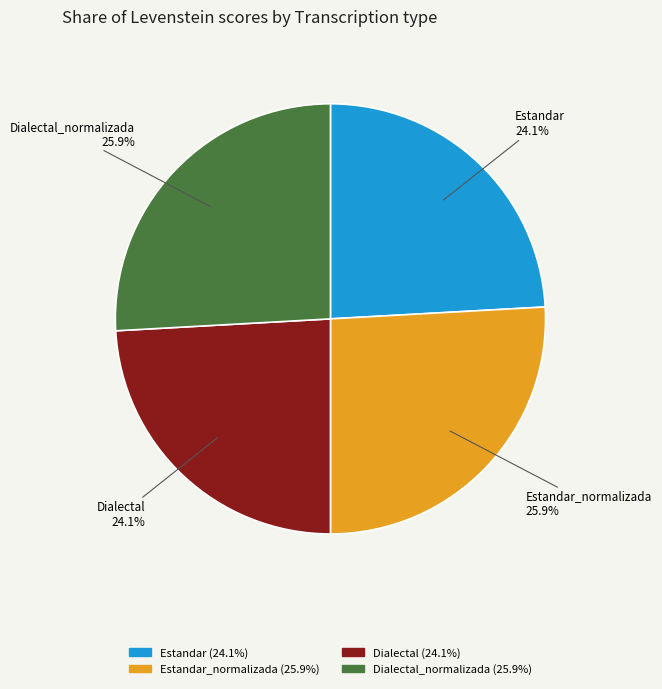

Is there any slice that represents more than half of the pie?

No